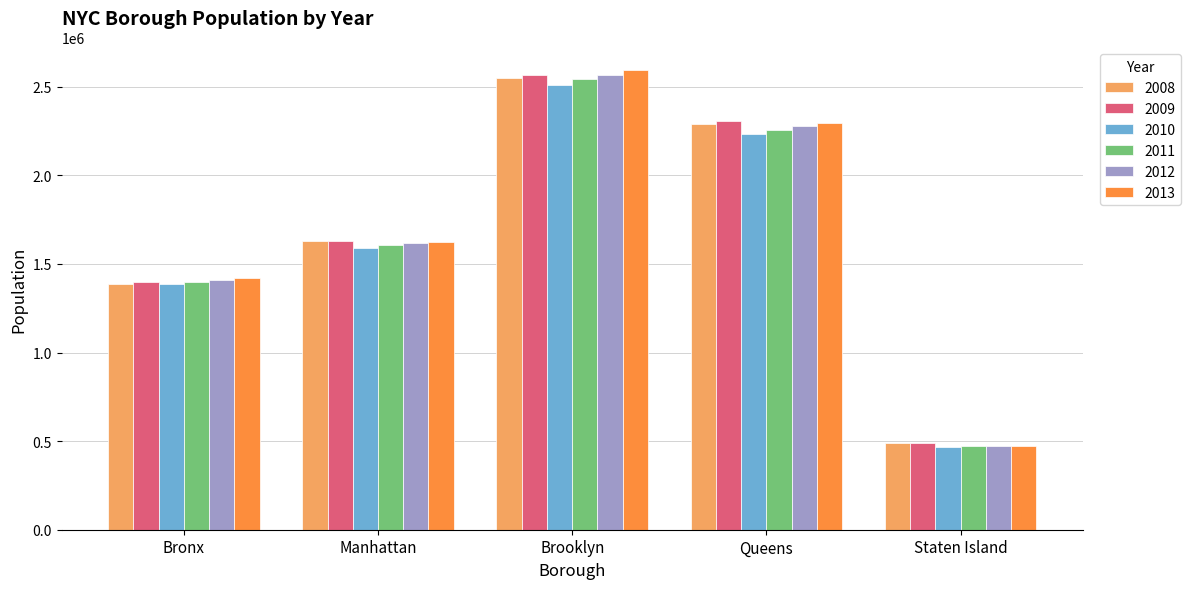

Count the number of categories in the chart.

5